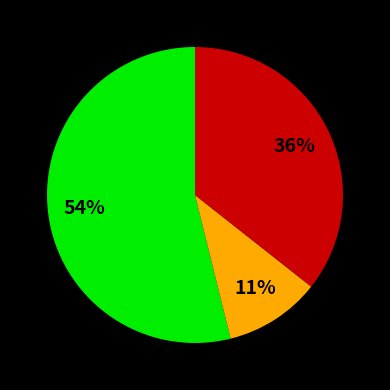

To the nearest percent, what is the difference between the largest and smallest slice percentages?

43%